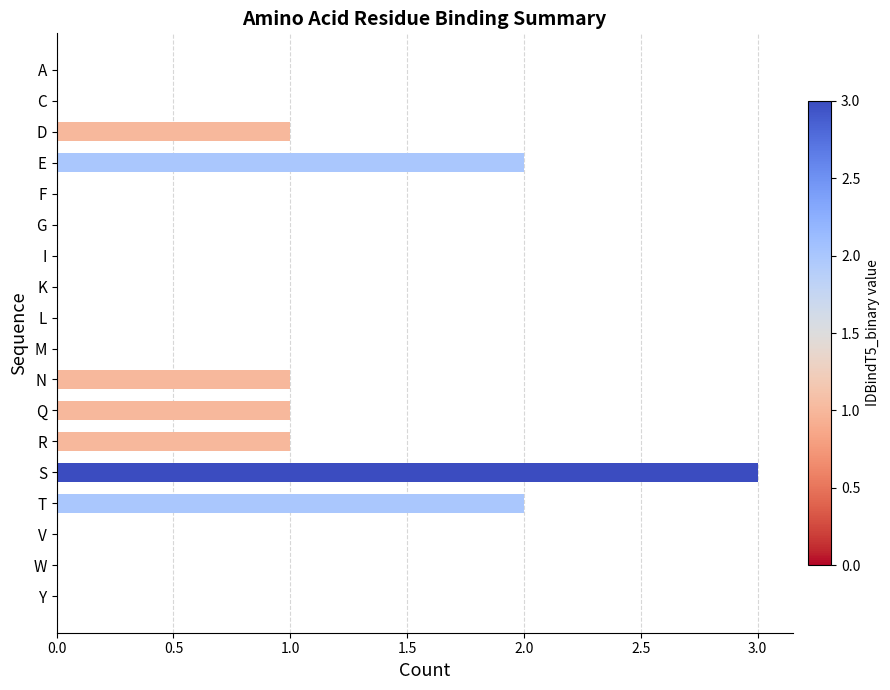

Reading top to bottom, what are all the values shown in this chart?

A=0	C=0	D=1	E=2	F=0	G=0	I=0	K=0	L=0	M=0	N=1	Q=1	R=1	S=3	T=2	V=0	W=0	Y=0